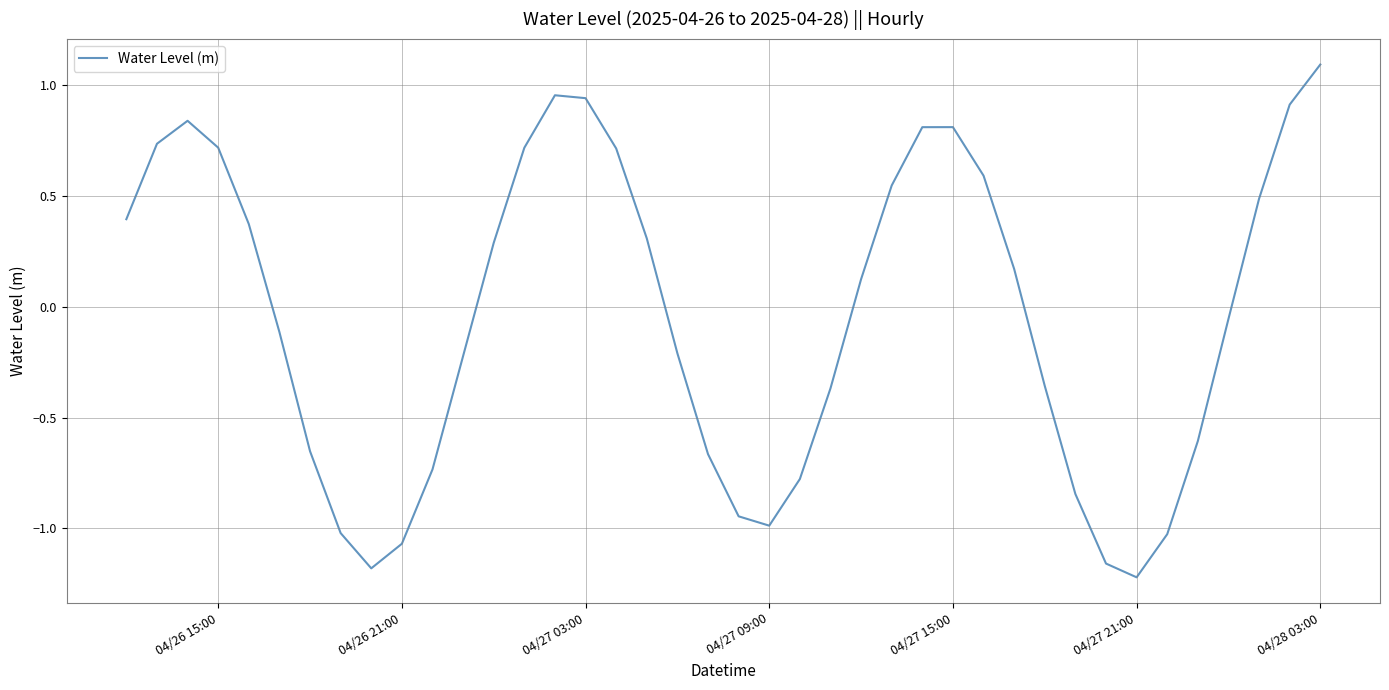

What is the difference between the maximum and minimum values?

2.3